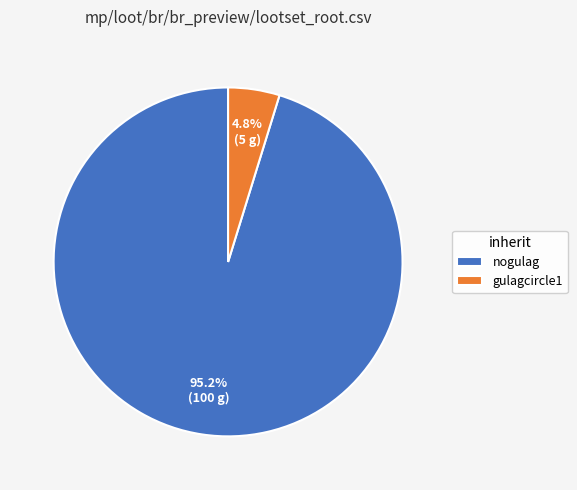

Is there a majority slice in this chart?

Yes